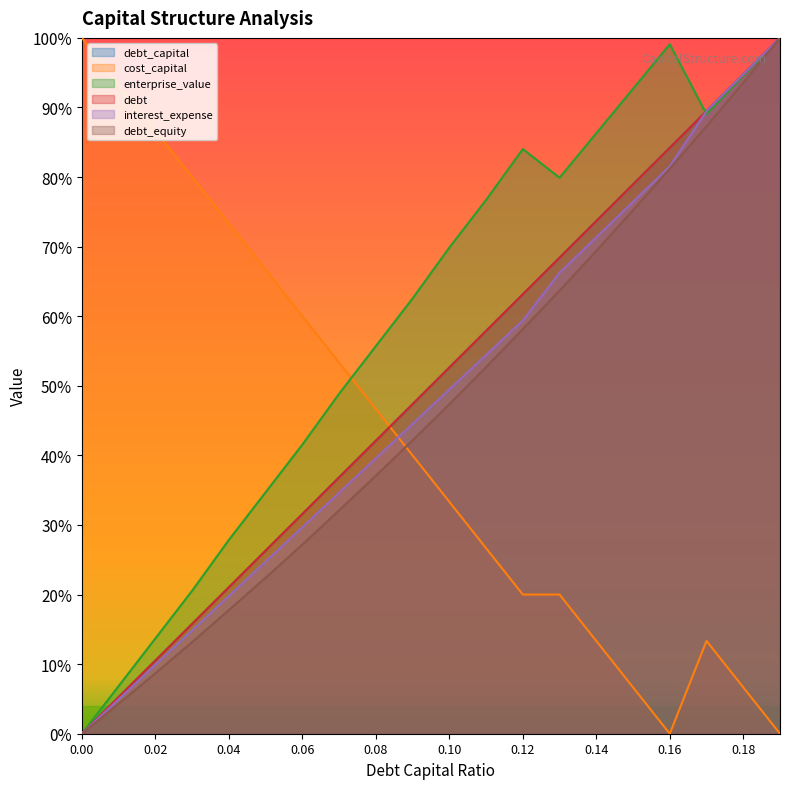

True or false: debt_capital and debt cross at least once.

False